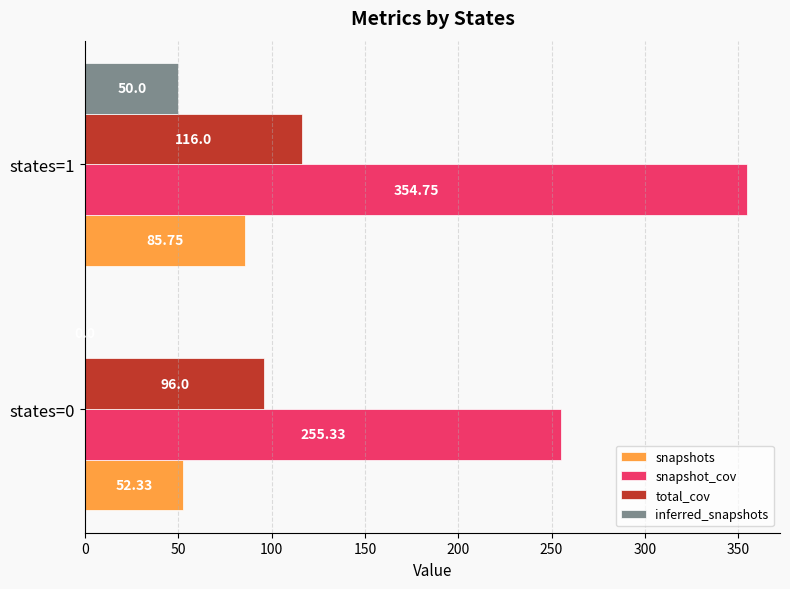

What is the sum of the total_cov values at states=0 and states=1?

212.0